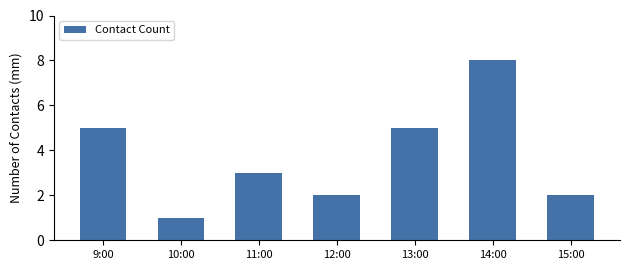

What position from the right is 12:00?

4